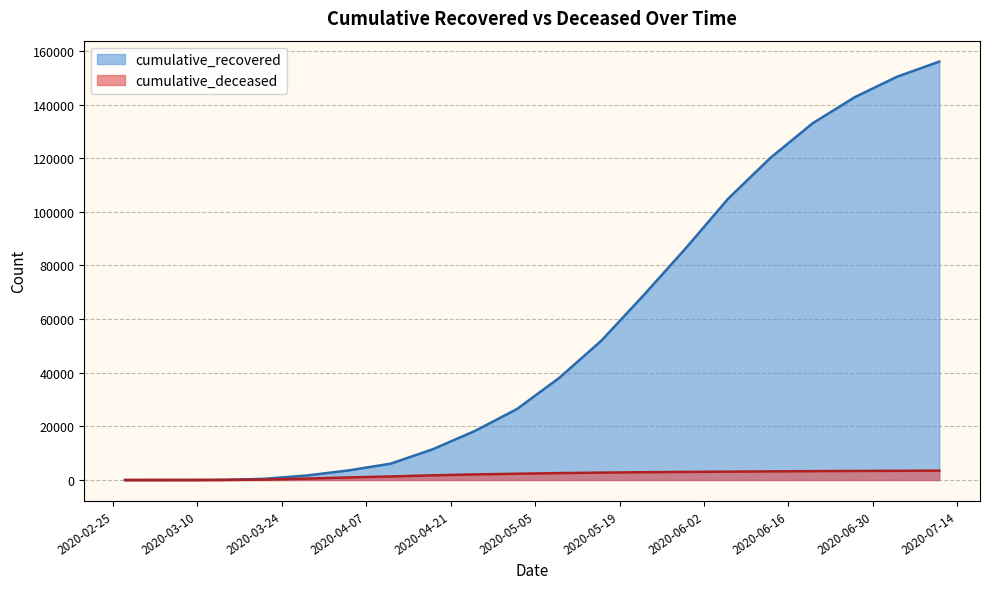

At 2020-07-04, list the series in order from largest to smallest.

cumulative_recovered, cumulative_deceased